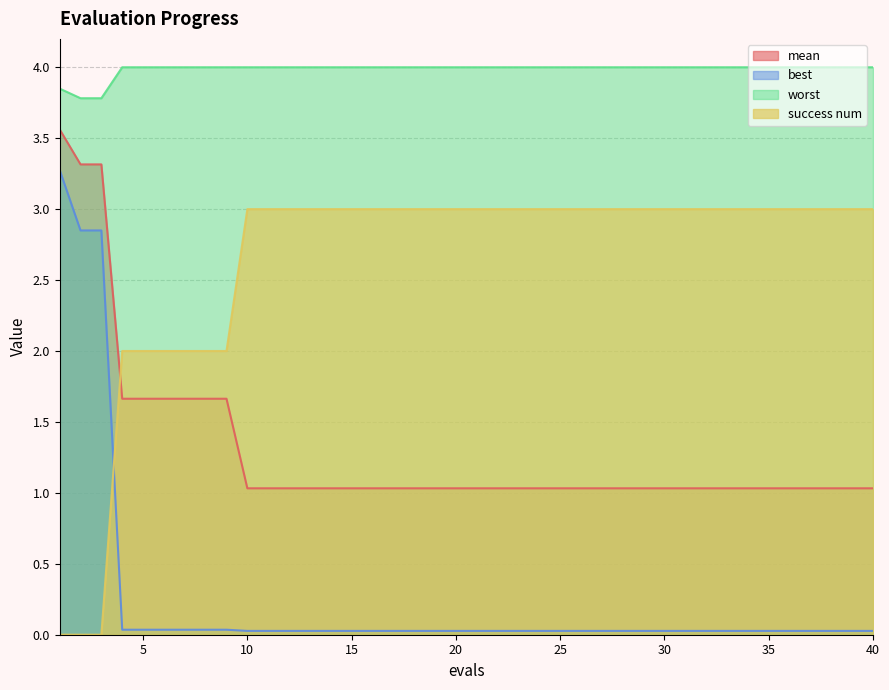

Reading right to left, extract all data points from this chart.

mean: 40=1.0	39=1.0	38=1.0	37=1.0	36=1.0	35=1.0	34=1.0	33=1.0	32=1.0	31=1.0	30=1.0	29=1.0	28=1.0	27=1.0	26=1.0	25=1.0	24=1.0	23=1.0	22=1.0	21=1.0	20=1.0	19=1.0	18=1.0	17=1.0	16=1.0	15=1.0	14=1.0	13=1.0	12=1.0	11=1.0	10=1.0	9=1.7	8=1.7	7=1.7	6=1.7	5=1.7	4=1.7	3=3.3	2=3.3	1=3.6
best: 40=0.0	39=0.0	38=0.0	37=0.0	36=0.0	35=0.0	34=0.0	33=0.0	32=0.0	31=0.0	30=0.0	29=0.0	28=0.0	27=0.0	26=0.0	25=0.0	24=0.0	23=0.0	22=0.0	21=0.0	20=0.0	19=0.0	18=0.0	17=0.0	16=0.0	15=0.0	14=0.0	13=0.0	12=0.0	11=0.0	10=0.0	9=0.0	8=0.0	7=0.0	6=0.0	5=0.0	4=0.0	3=2.8	2=2.8	1=3.3
worst: 40=4.0	39=4.0	38=4.0	37=4.0	36=4.0	35=4.0	34=4.0	33=4.0	32=4.0	31=4.0	30=4.0	29=4.0	28=4.0	27=4.0	26=4.0	25=4.0	24=4.0	23=4.0	22=4.0	21=4.0	20=4.0	19=4.0	18=4.0	17=4.0	16=4.0	15=4.0	14=4.0	13=4.0	12=4.0	11=4.0	10=4.0	9=4.0	8=4.0	7=4.0	6=4.0	5=4.0	4=4.0	3=3.8	2=3.8	1=3.8
success num: 40=3.0	39=3.0	38=3.0	37=3.0	36=3.0	35=3.0	34=3.0	33=3.0	32=3.0	31=3.0	30=3.0	29=3.0	28=3.0	27=3.0	26=3.0	25=3.0	24=3.0	23=3.0	22=3.0	21=3.0	20=3.0	19=3.0	18=3.0	17=3.0	16=3.0	15=3.0	14=3.0	13=3.0	12=3.0	11=3.0	10=3.0	9=2.0	8=2.0	7=2.0	6=2.0	5=2.0	4=2.0	3=0.0	2=0.0	1=0.0